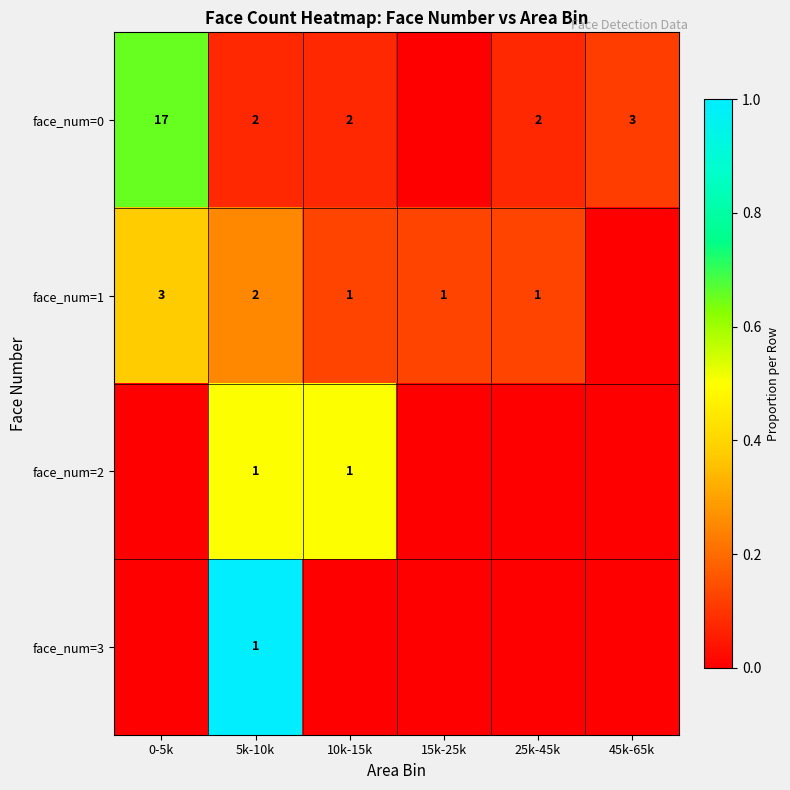

True or false: face_num=0 has a value of 4 at 45k-65k.

False